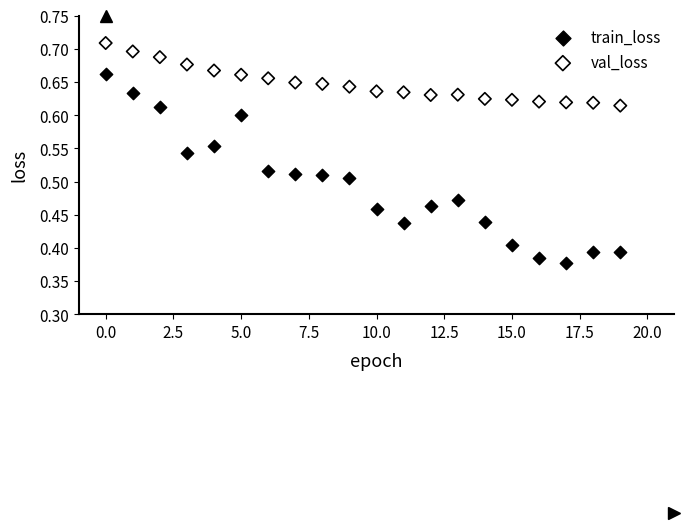

Which series contains the lowest Y value?

train_loss